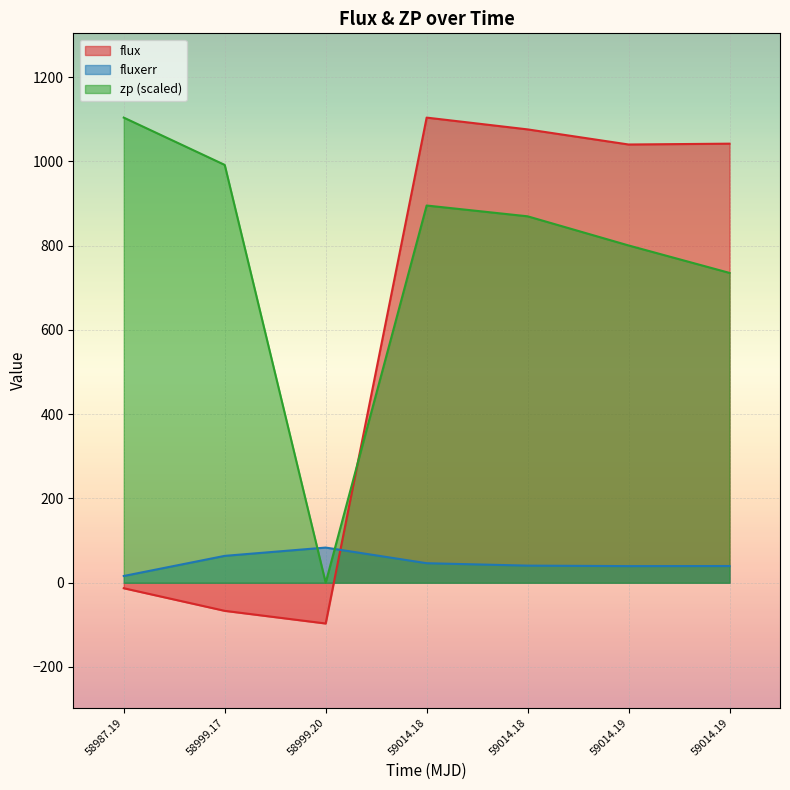

What position from the right is 59014.191388899926?

1